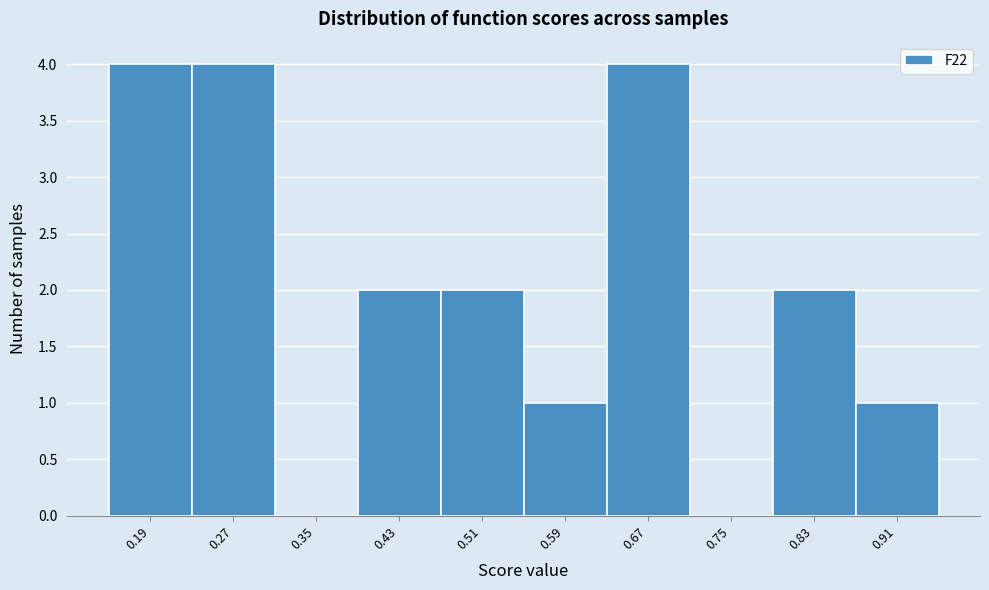

What is the height of the bar covering 0.39 to 0.47 on the x-axis? The values are not printed on the chart, so give them approximately, as read against the axis.

2